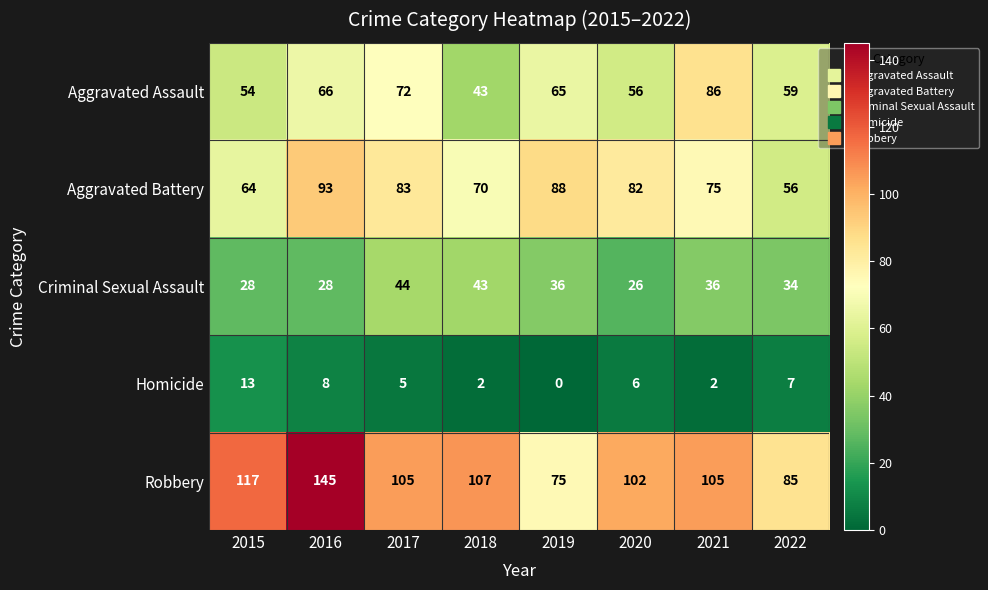

The Robbery series shows 45 at 2018. True or false?

False